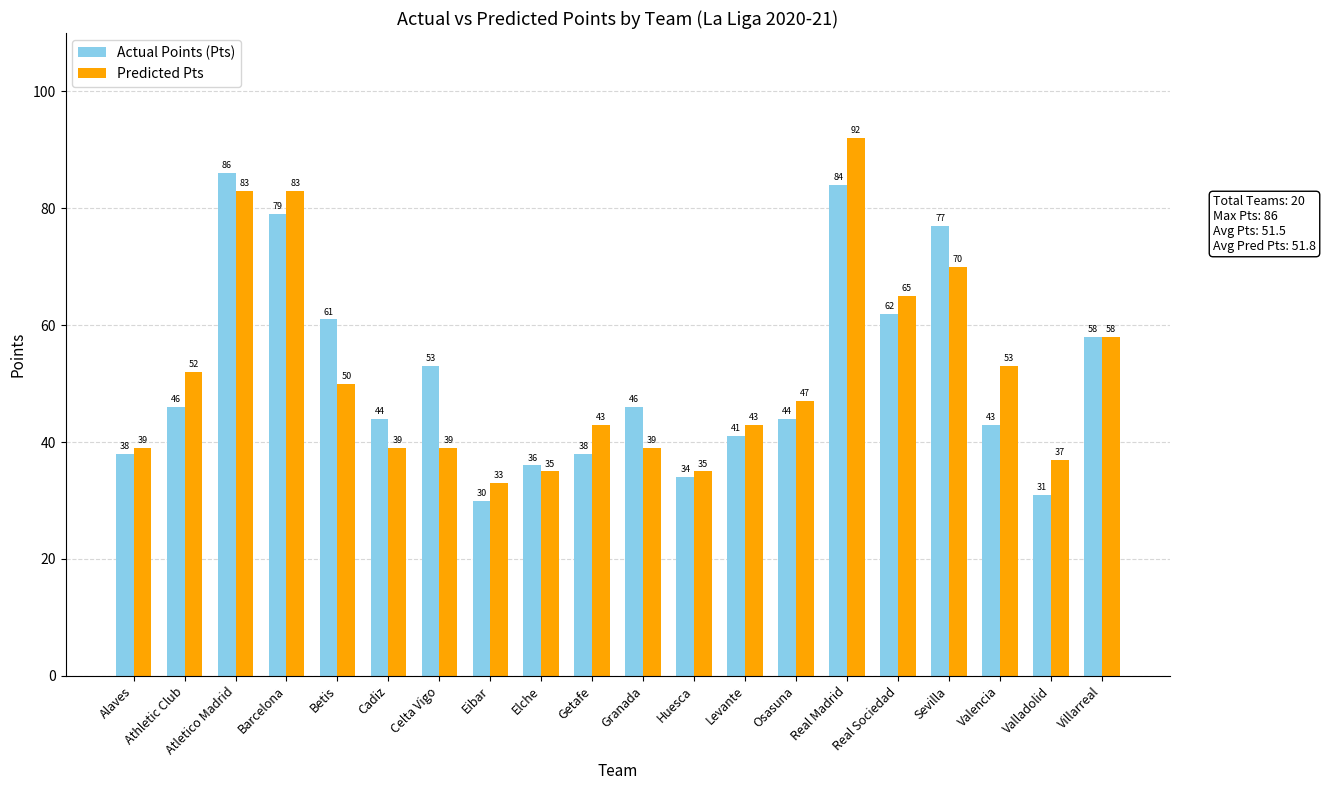

How many bars are there in total?

40